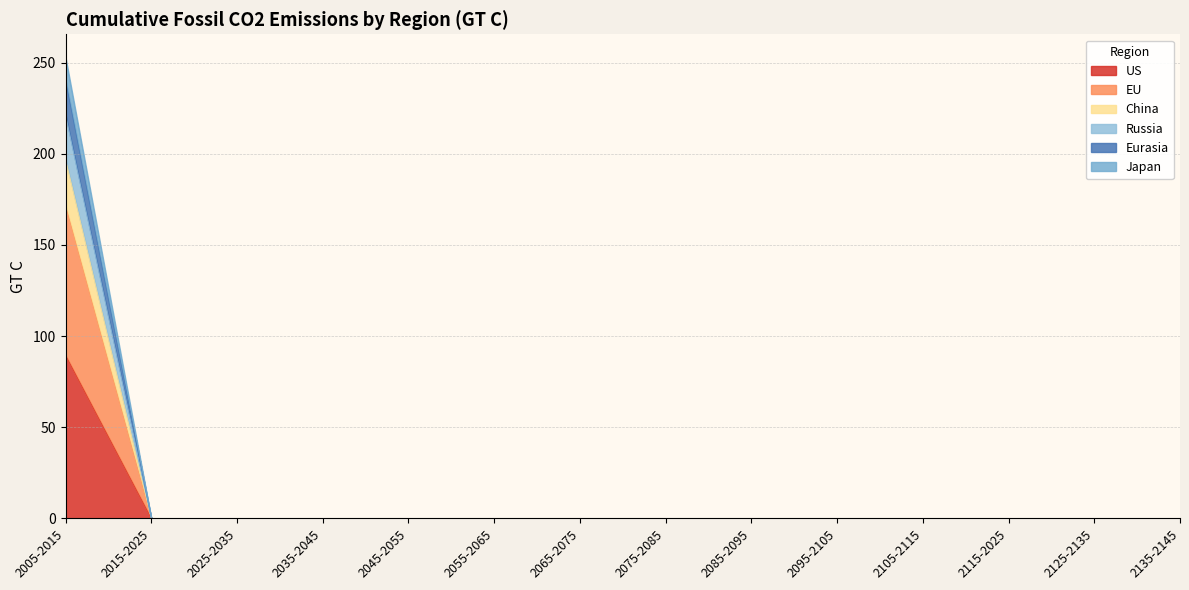

At which label does US reach its peak?

2005-2015